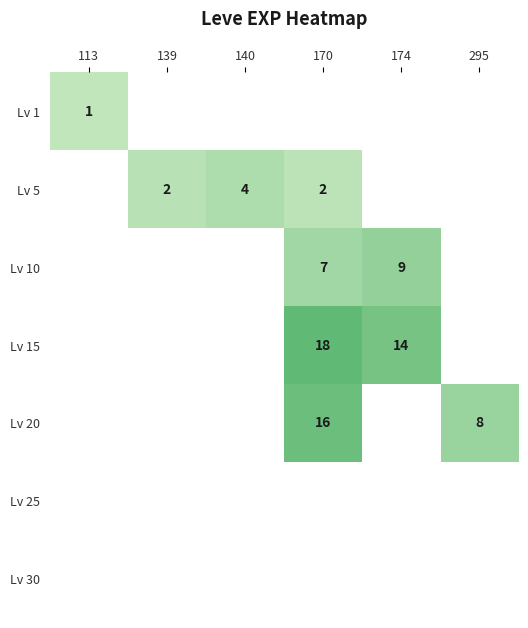

Read the row_1 value at 170.

2.0